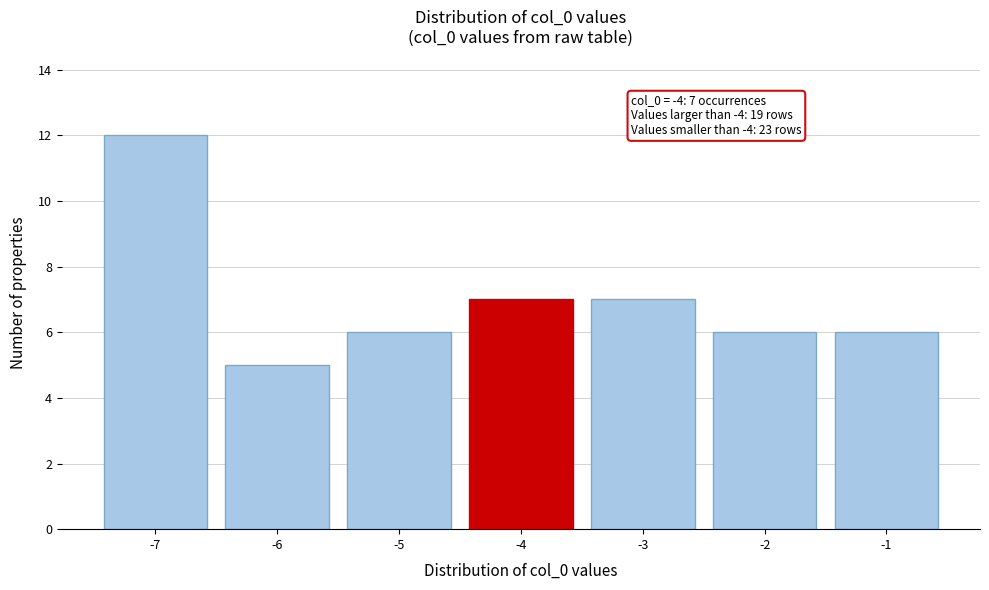

Over which range of the x-axis is the bar tallest?

-7.5 to -6.5